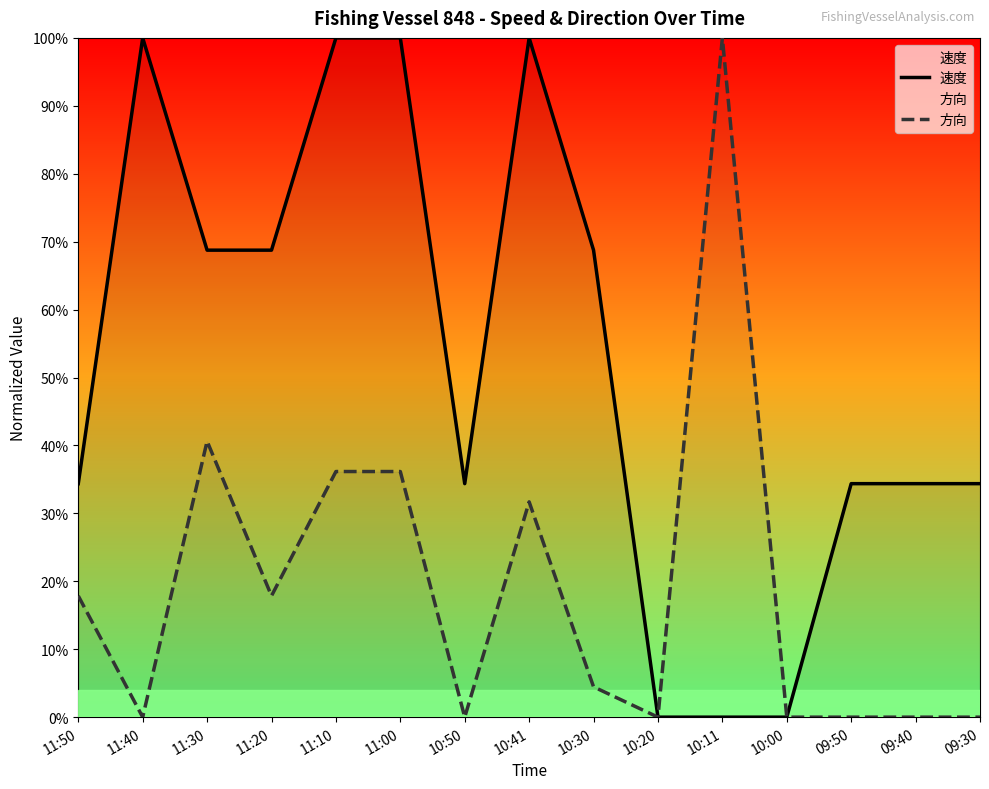

How many lines are shown in the chart?

2